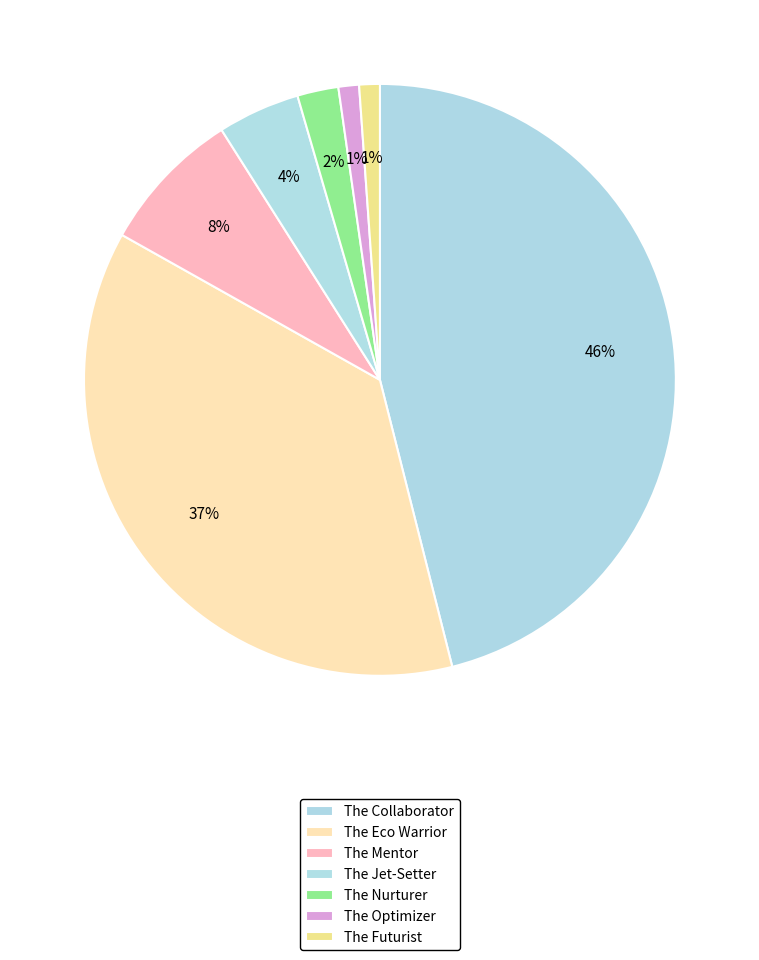

Rank the categories by value from highest to lowest.

The Collaborator, The Eco Warrior, The Mentor, The Jet-Setter, The Nurturer, The Optimizer, The Futurist